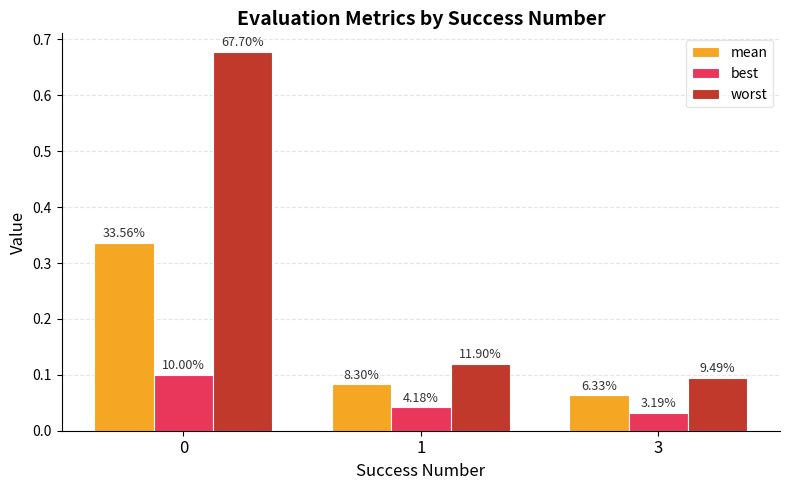

True or false: worst has a value of 0.0 at 3.

False